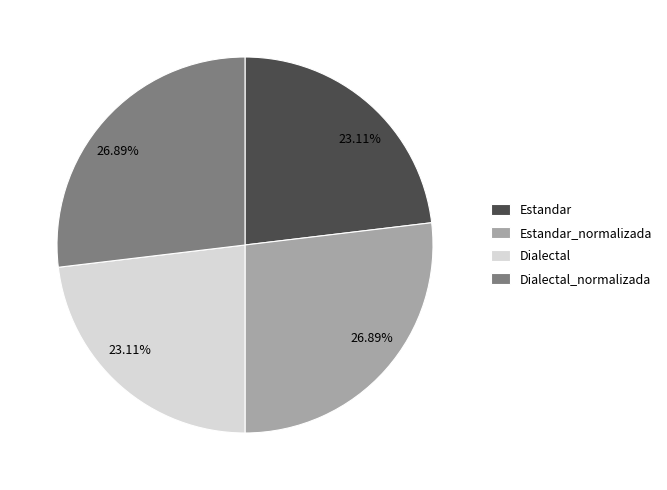

Does any single category account for the majority?

No